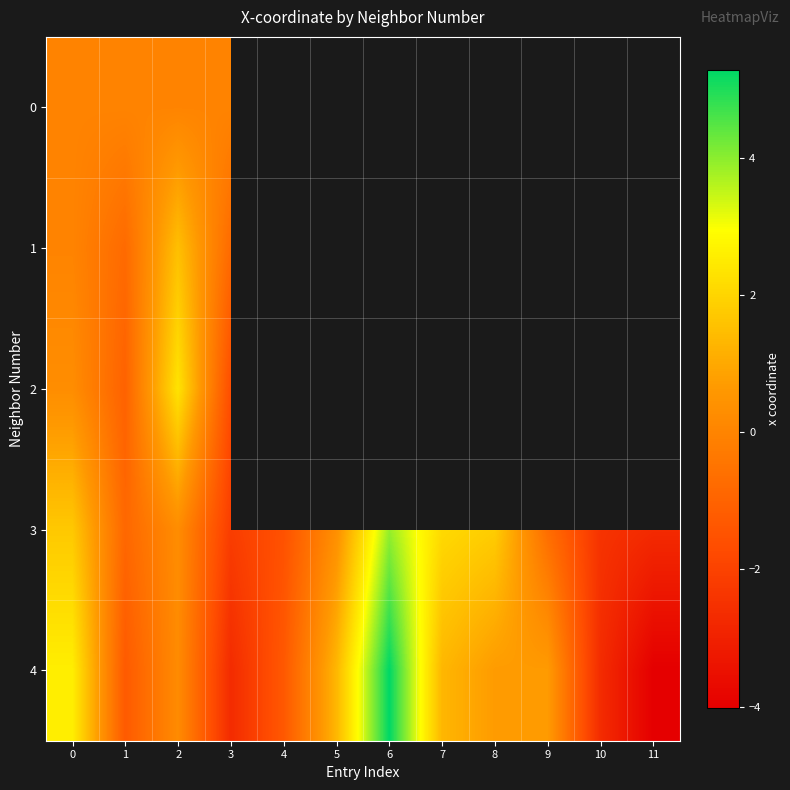

Is the value of 1 at 10 greater than the value of 2 at 6?

No